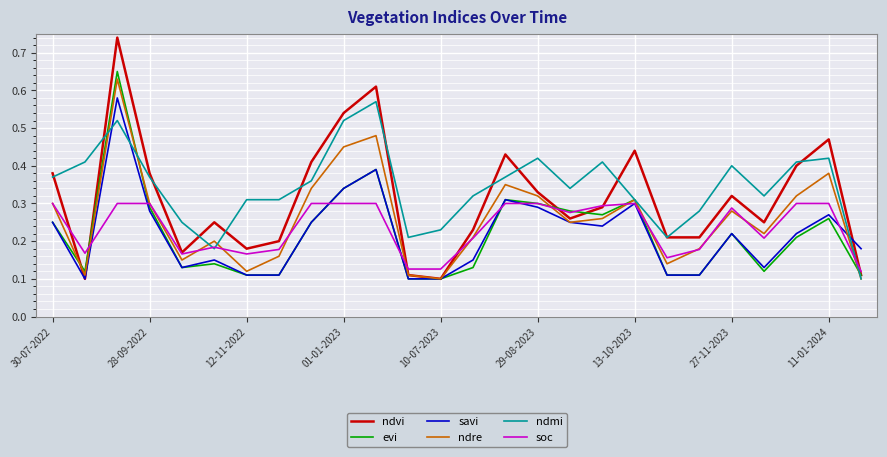

Which series has the largest total across all categories?

ndmi